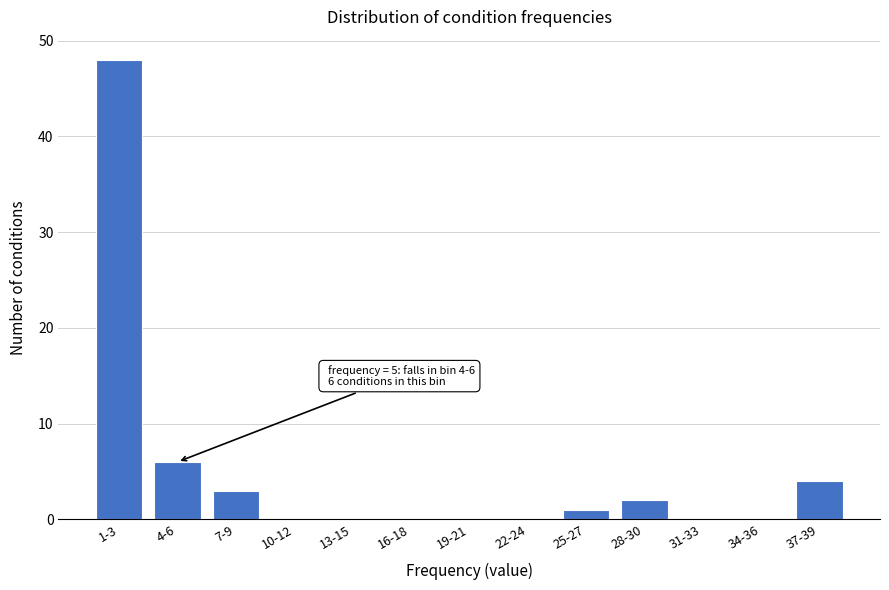

Reading left to right, list all the values displayed in this chart.

1-3=48	4-6=6	7-9=3	10-12=0	13-15=0	16-18=0	19-21=0	22-24=0	25-27=1	28-30=2	31-33=0	34-36=0	37-39=4